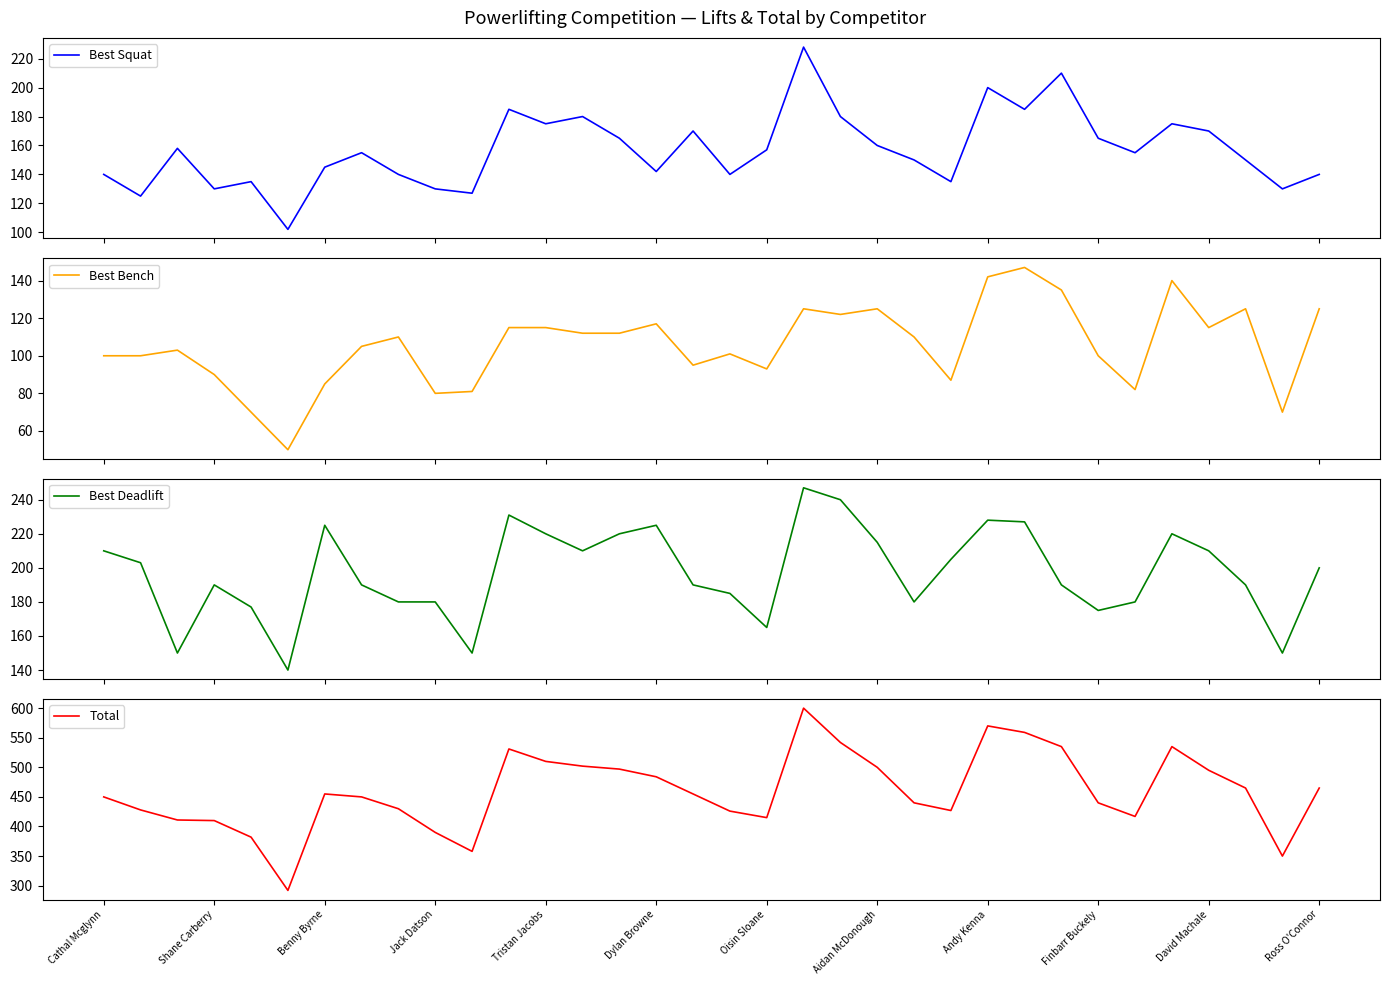

What is the lowest value of the Best Squat series?

102